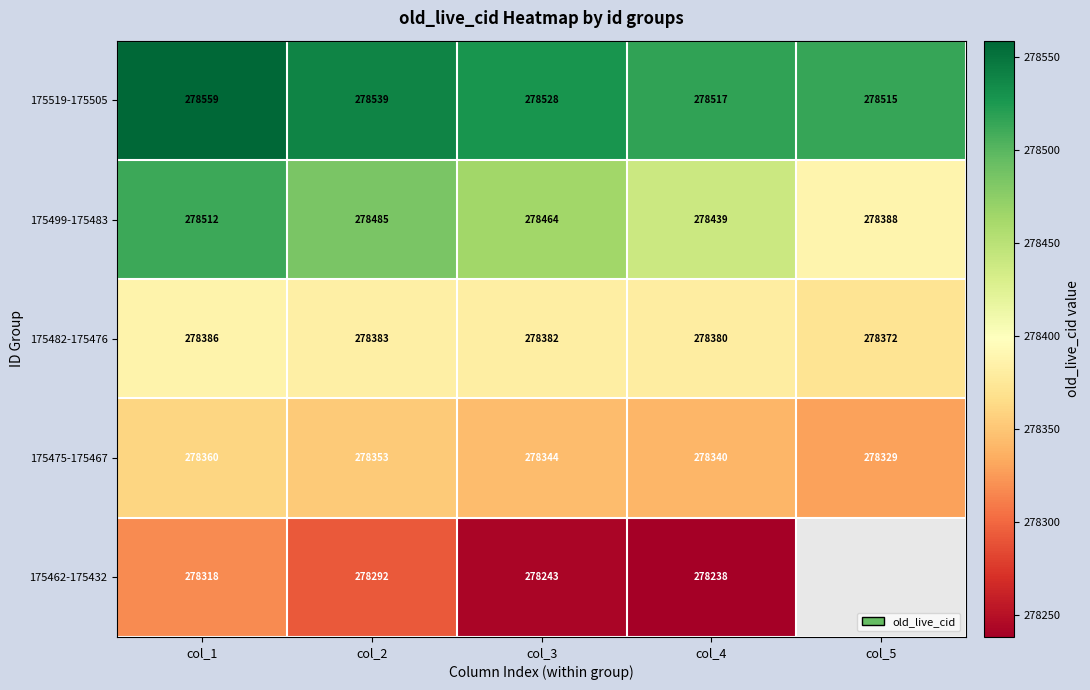

What is the difference between the second highest and second lowest values in the 175482-175476 series?

3